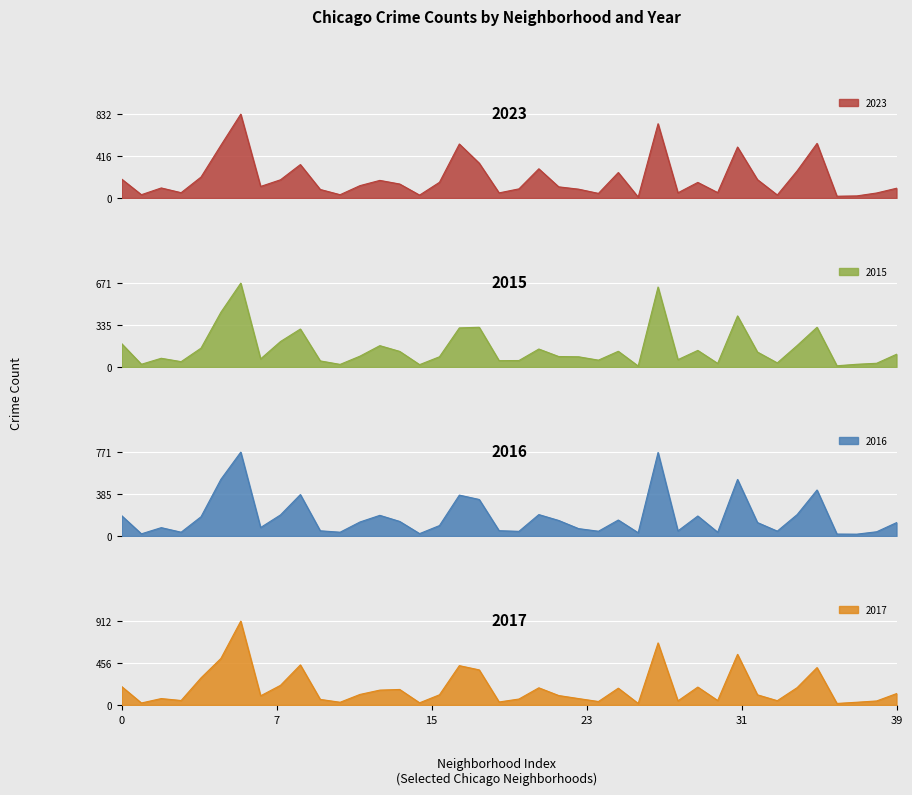

What is the value of the 2015 point at the 11th from the left?

49